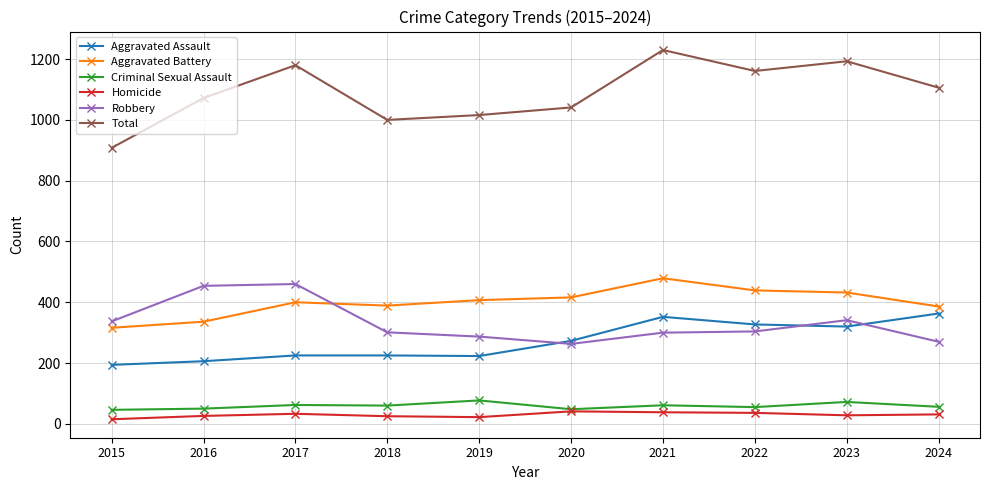

At how many categories does at least one series exceed 728?

10